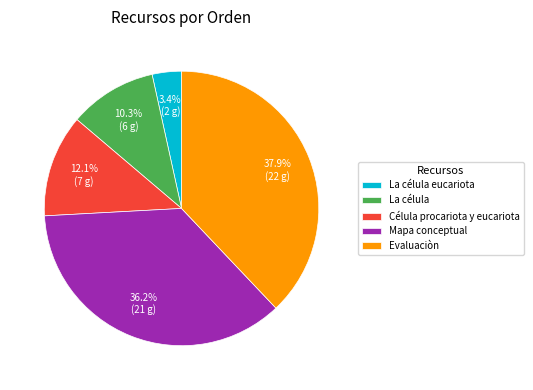

Is the sum of La célula eucariota and Célula procariota y eucariota greater than half?

No